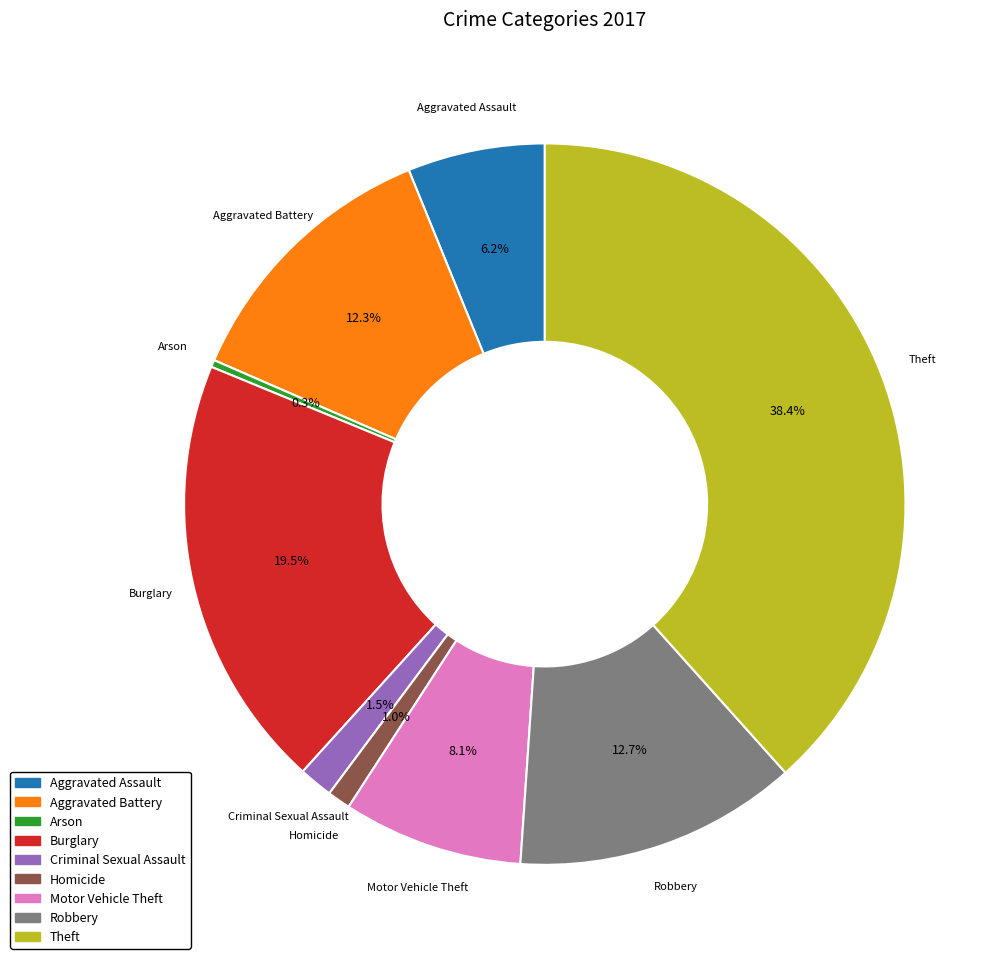

What portion of the pie excludes Arson?

99.7%